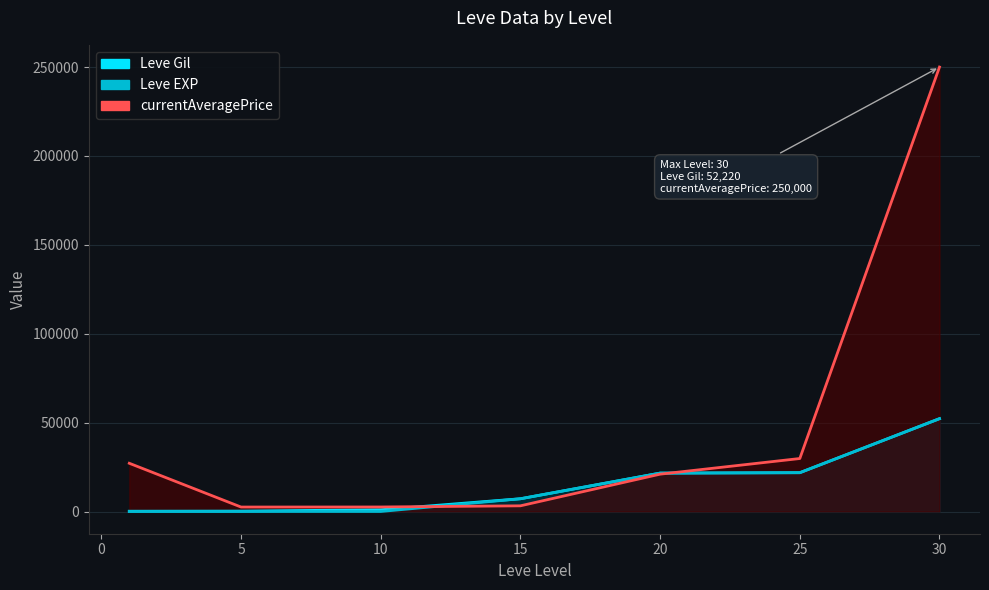

What is the maximum value for currentAveragePrice?

250000